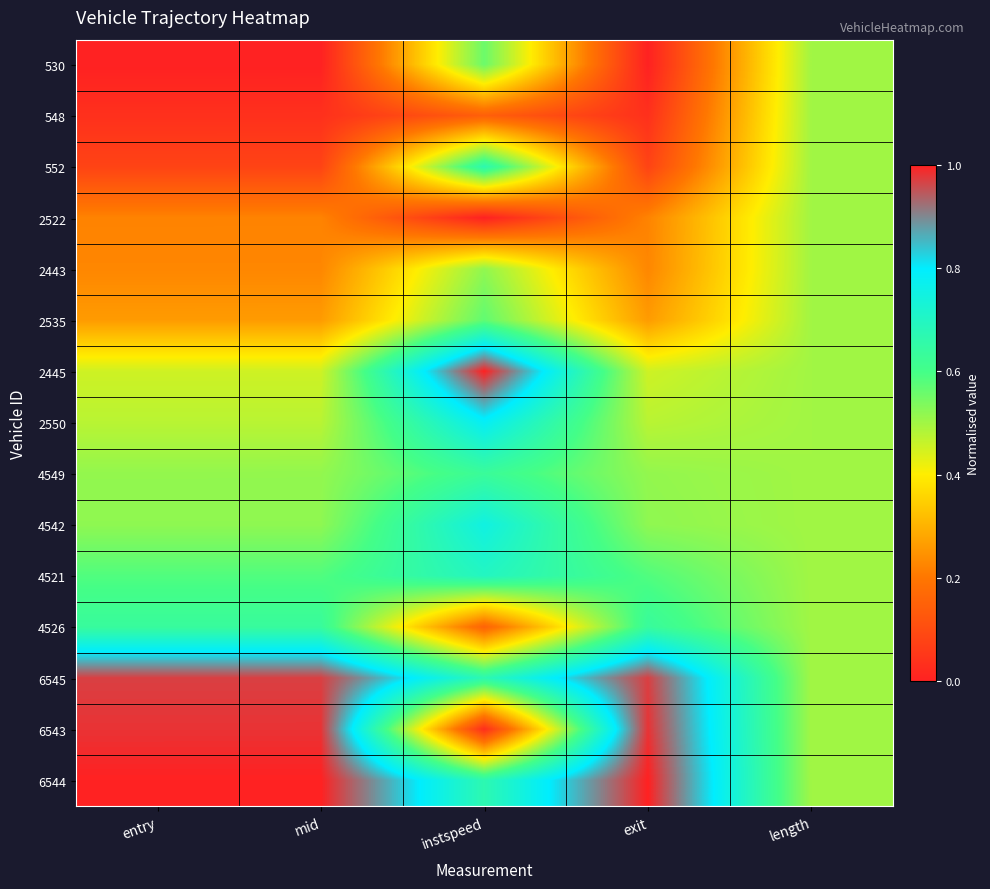

At which category does the chart reach its minimum across all series?

entry